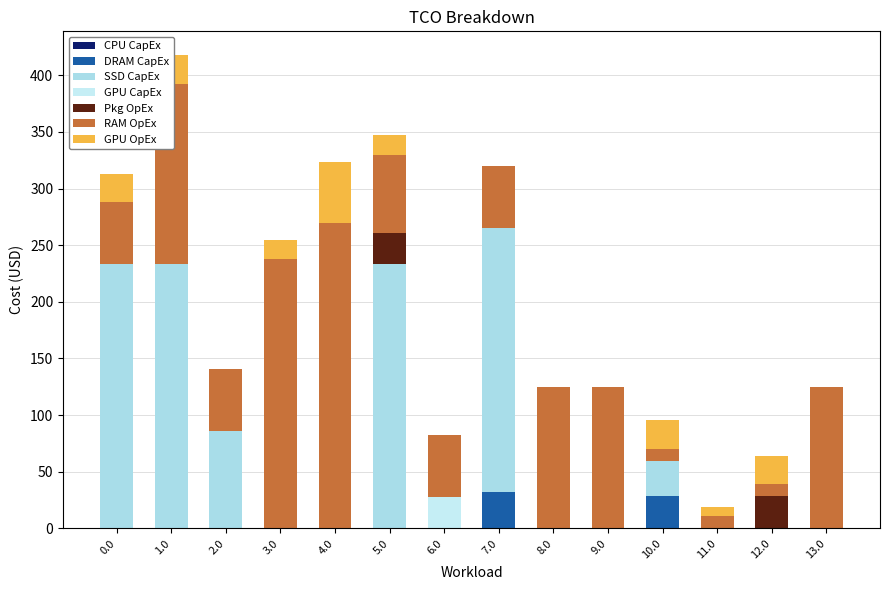

Are the bars grouped side by side (vs. stacked)?

No